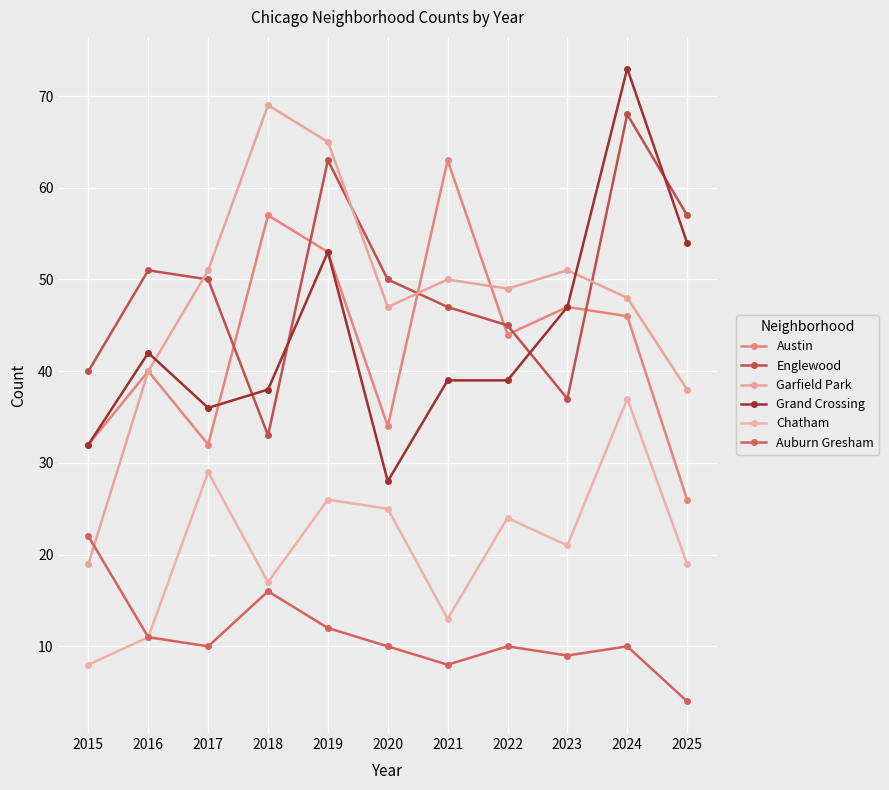

Where is Chatham nearest to the value 22?

2023